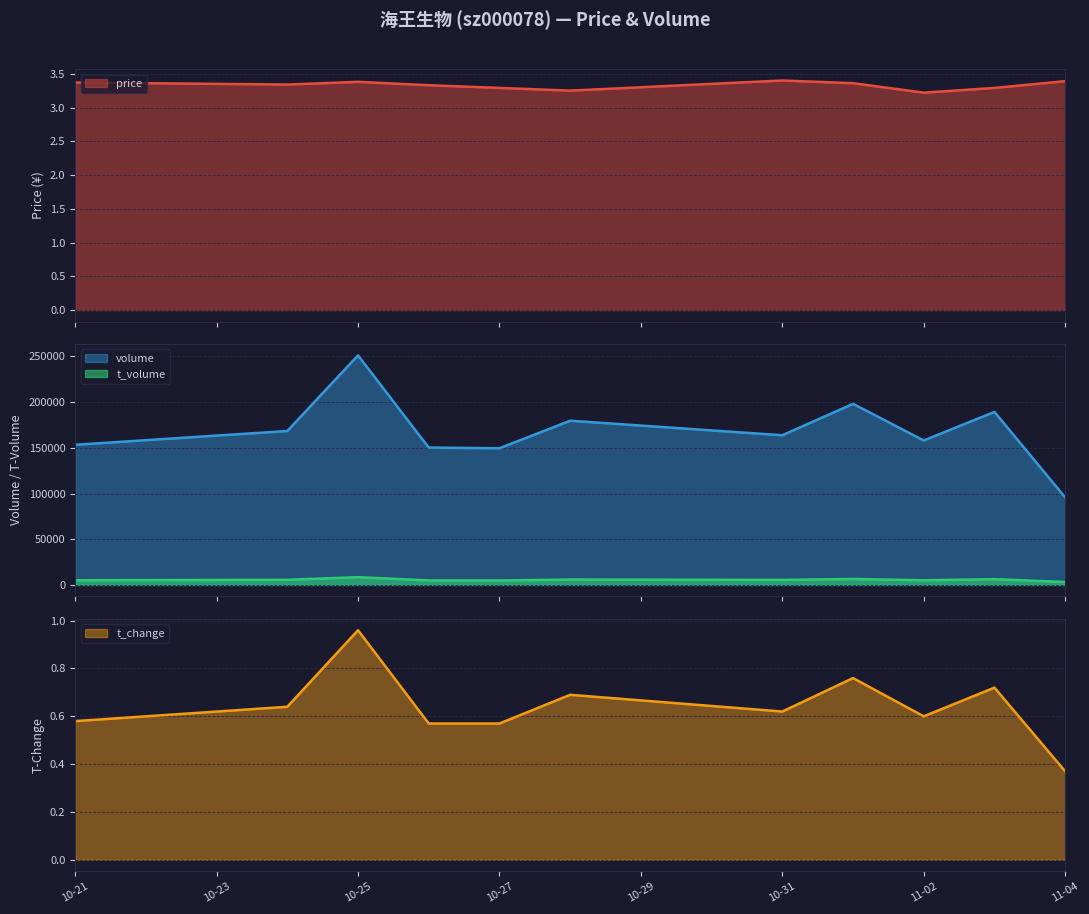

At which label does t_change reach its minimum?

11-04